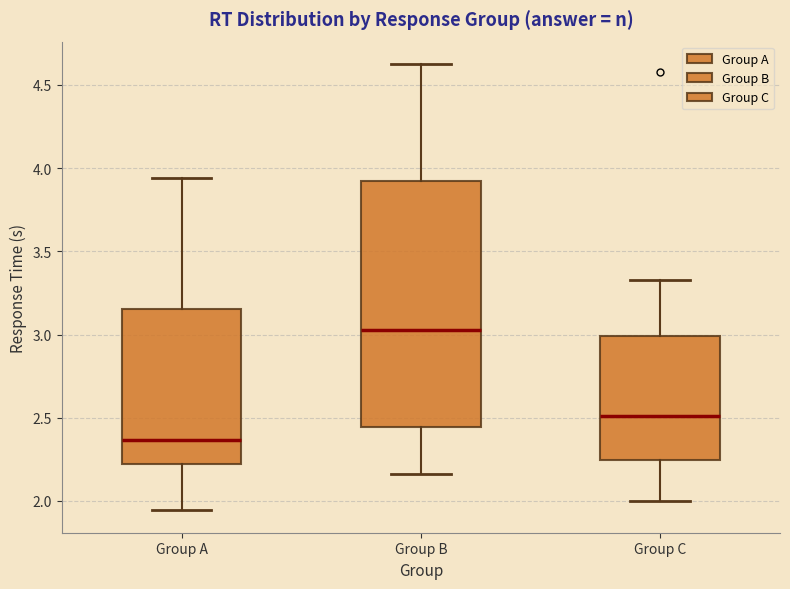

Which box has the highest median line?

Group B